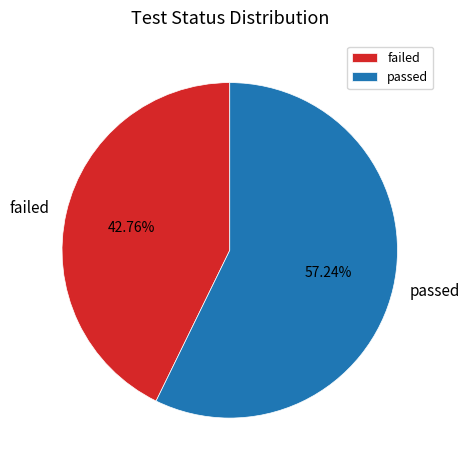

Which category has the smallest portion of the pie?

failed